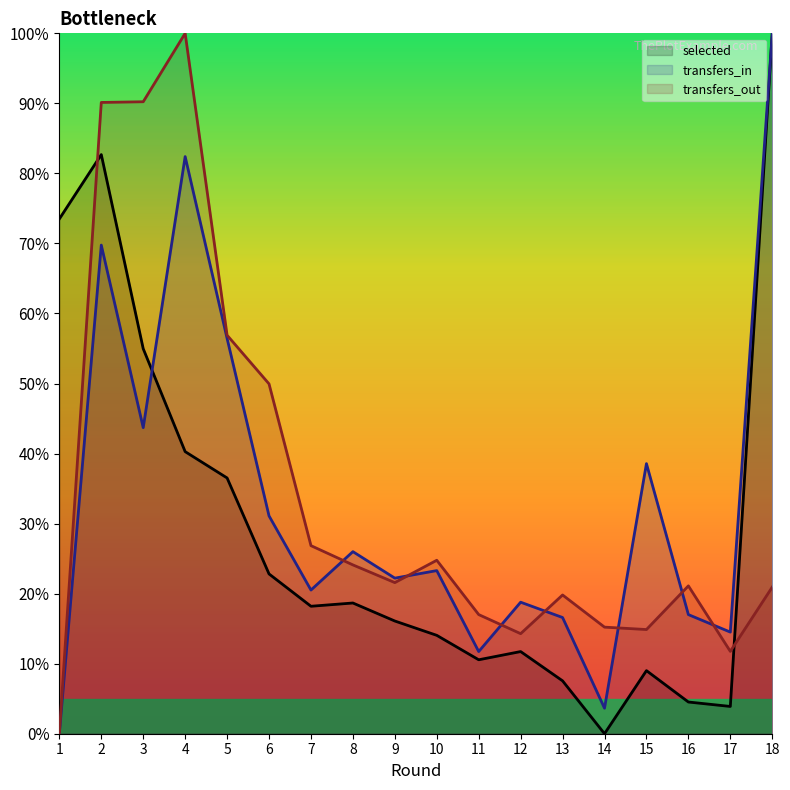

What is the total value across all series at 2?

2.4